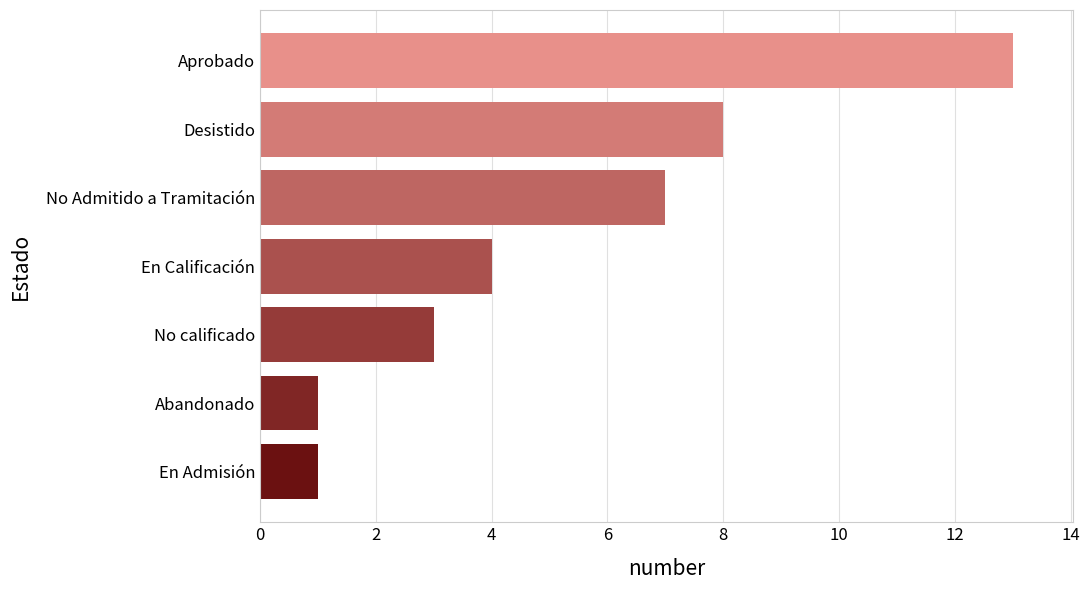

What is the difference between the values at Abandonado and No Admitido a Tramitación?

6